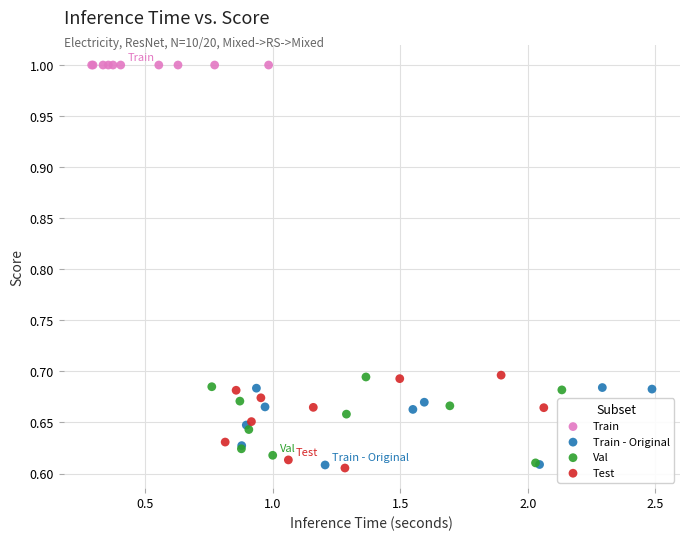

Which series contains the highest Y value?

Train